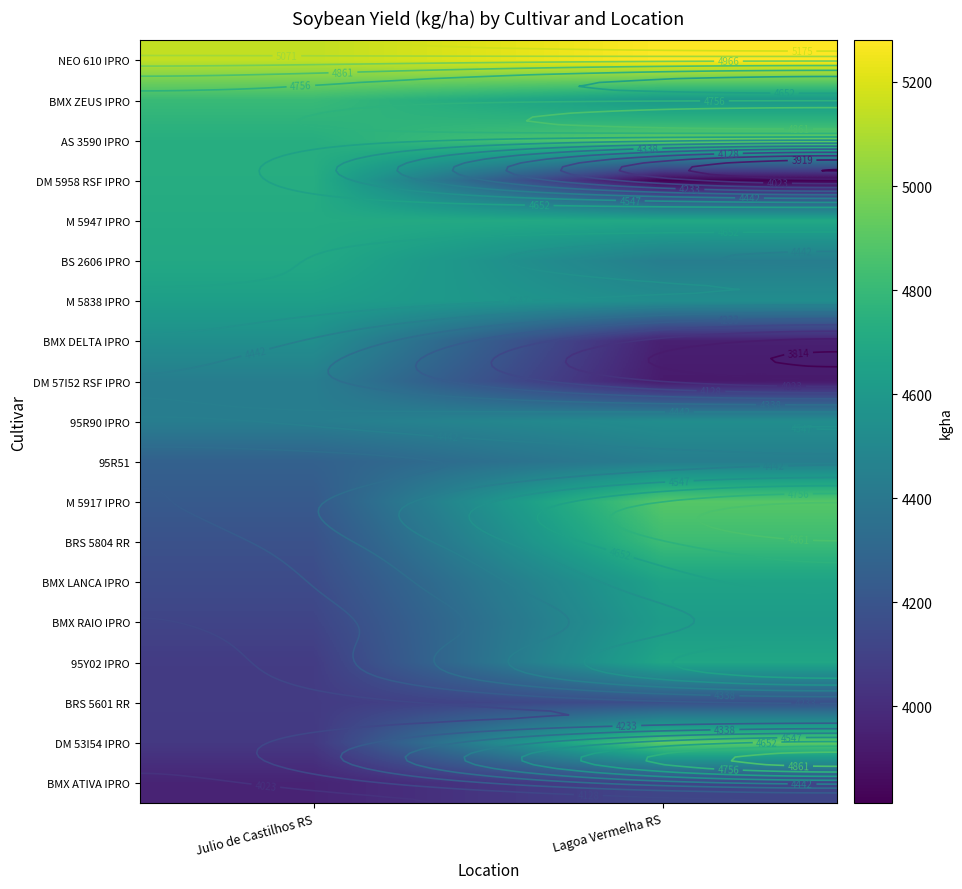

Is the value of M 5838 IPRO at Lagoa Vermelha RS greater than the value of 95Y02 IPRO at Julio de Castilhos RS?

Yes